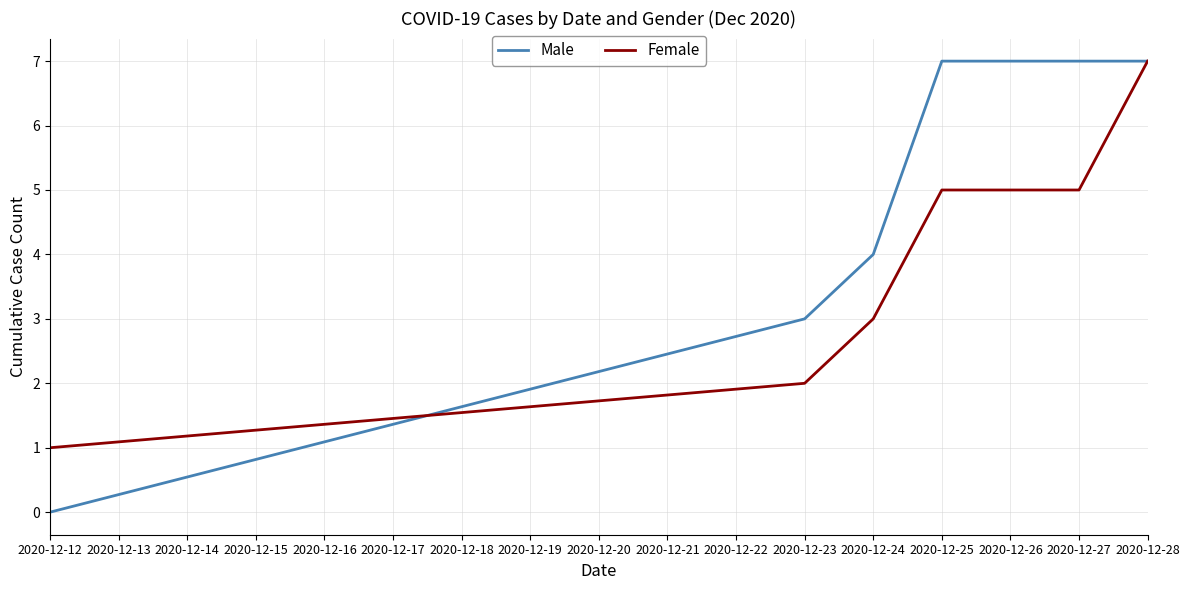

What is the difference between the maximum and minimum values in the Female series?

6